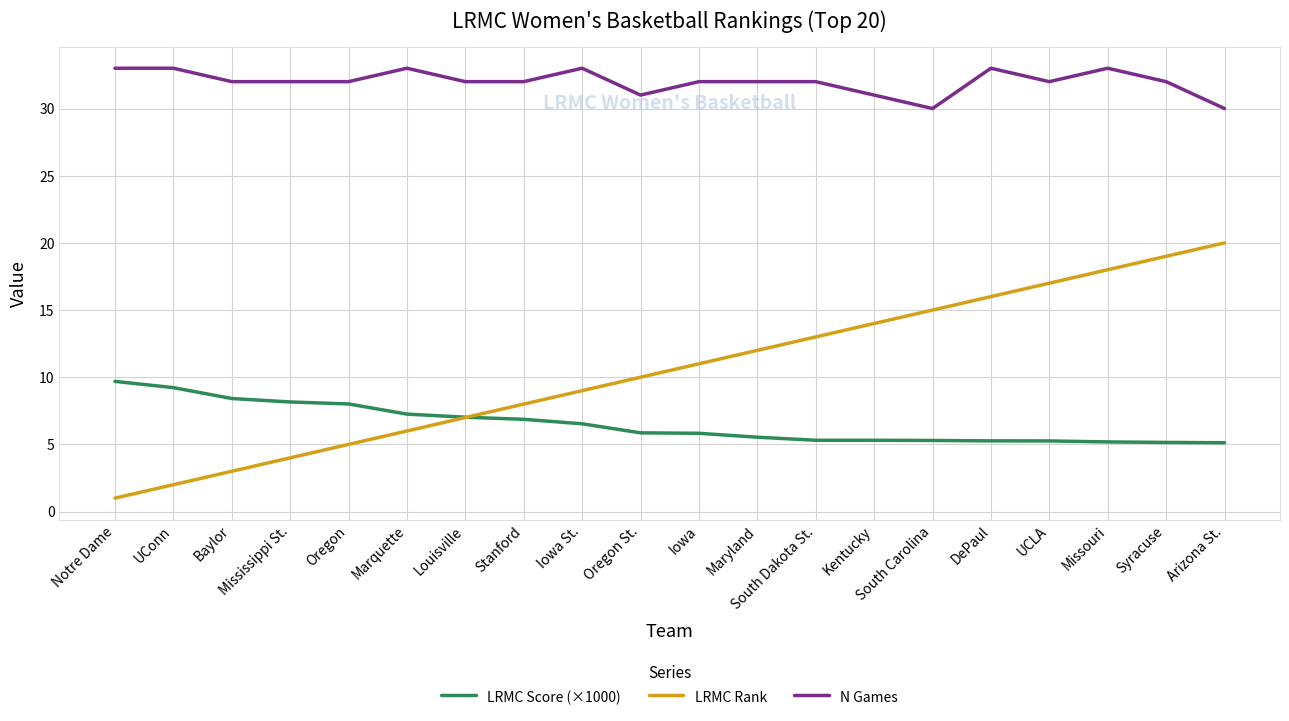

Which category has the lowest value across all series?

Notre Dame